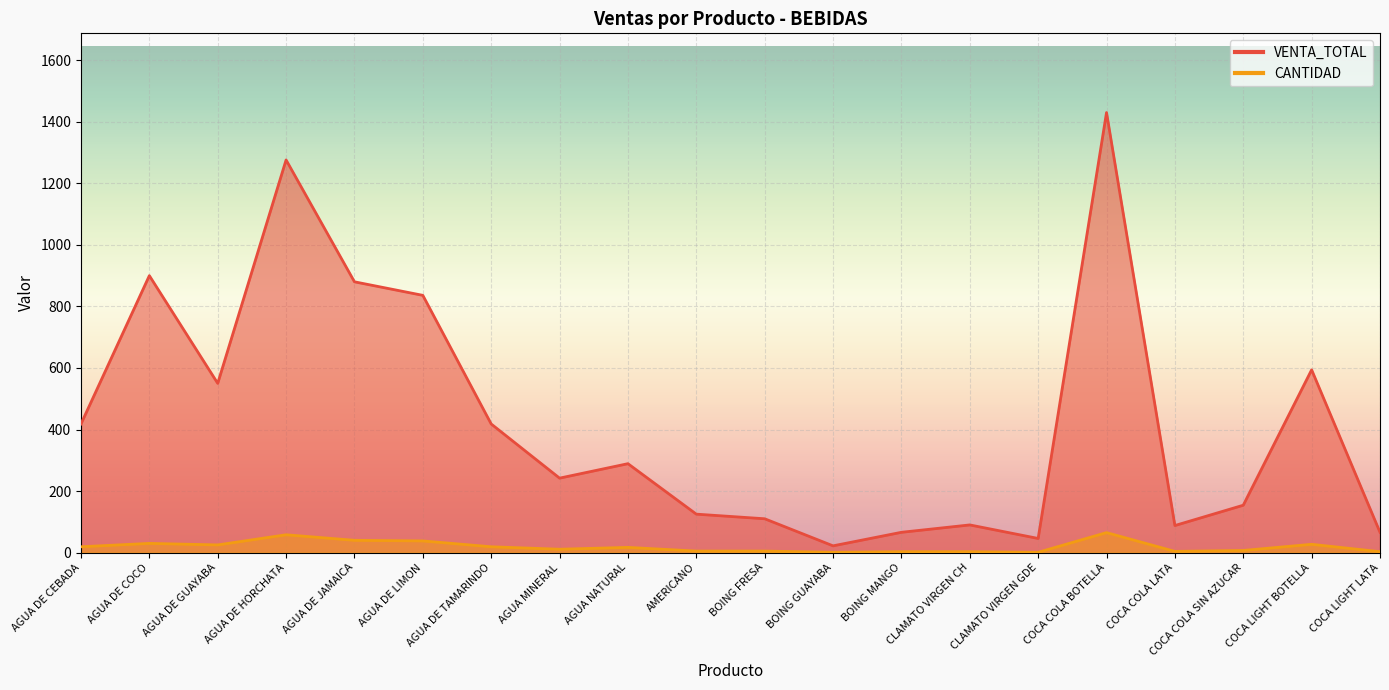

True or false: VENTA_TOTAL and CANTIDAD cross at least once.

False